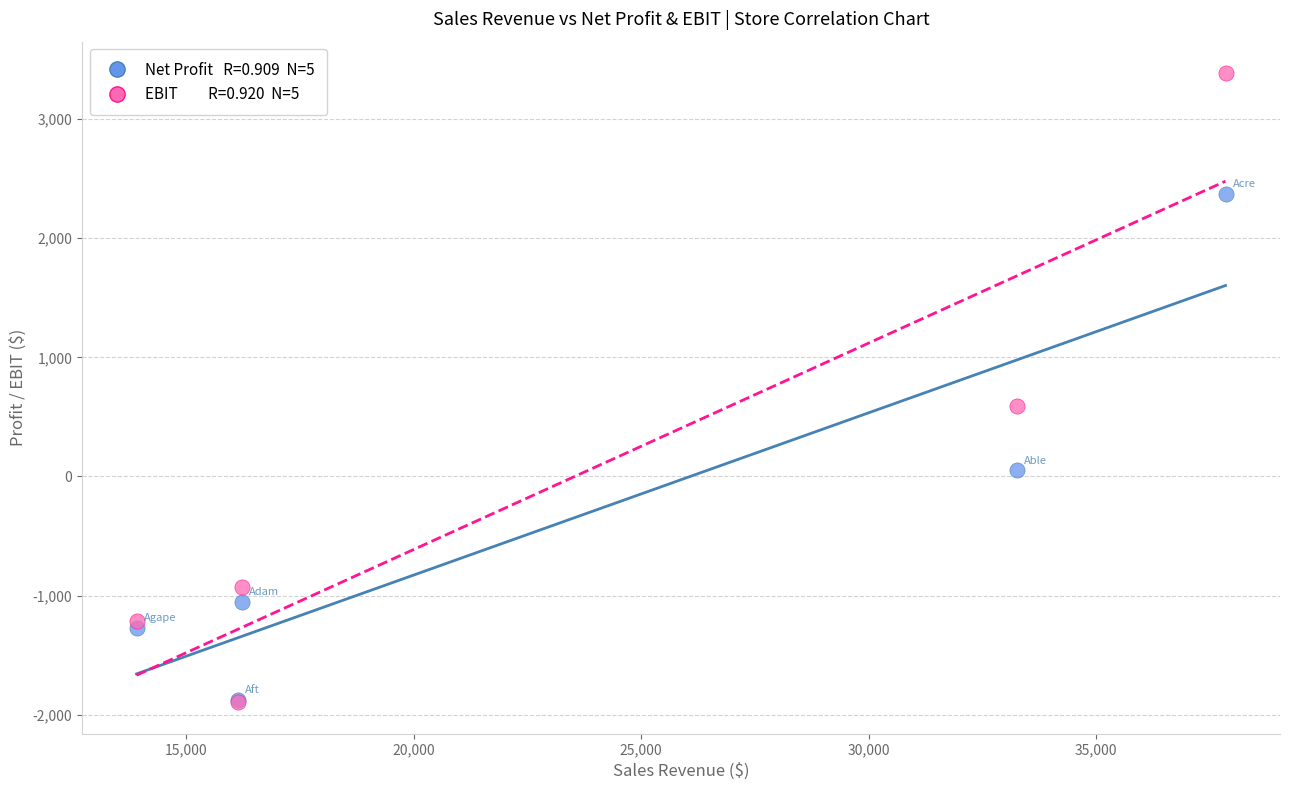

Across all series, what Y value is closest to 745?

592.5